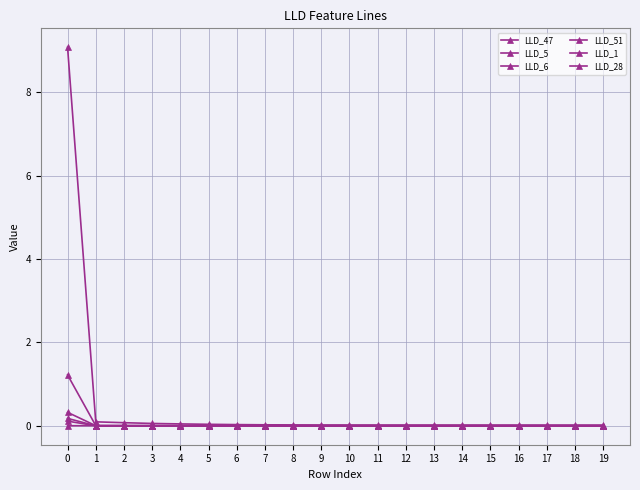

How many distinct data groups are displayed?

6